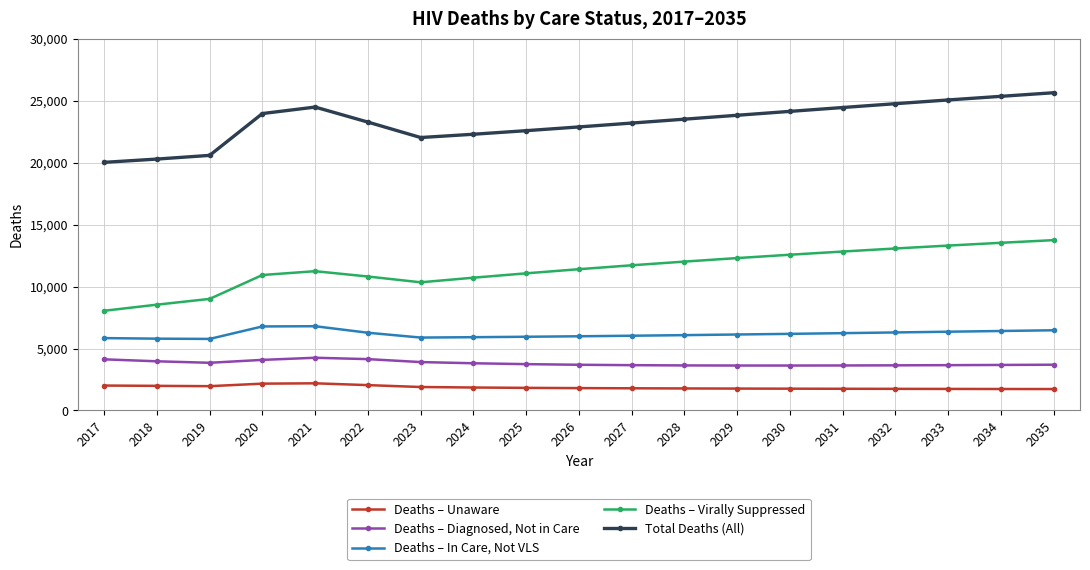

What is the difference between the maximum and minimum values in the Deaths – Virally Suppressed series?

5701